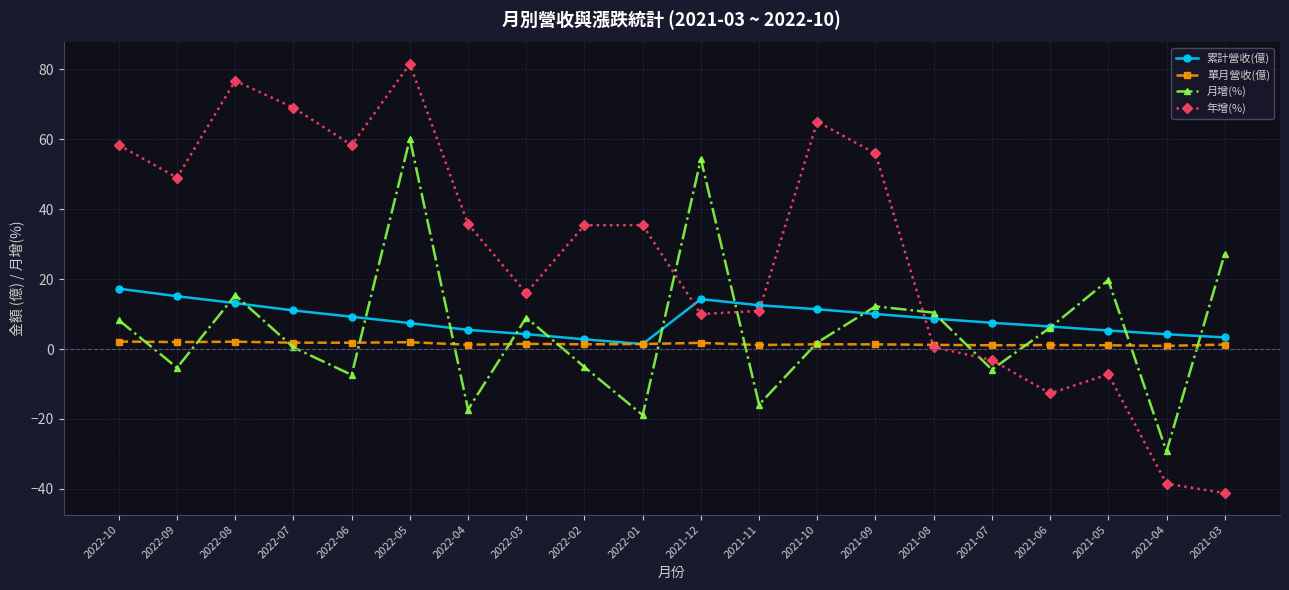

The 累計營收(億) series shows 3.3 at 2021-03. True or false?

True